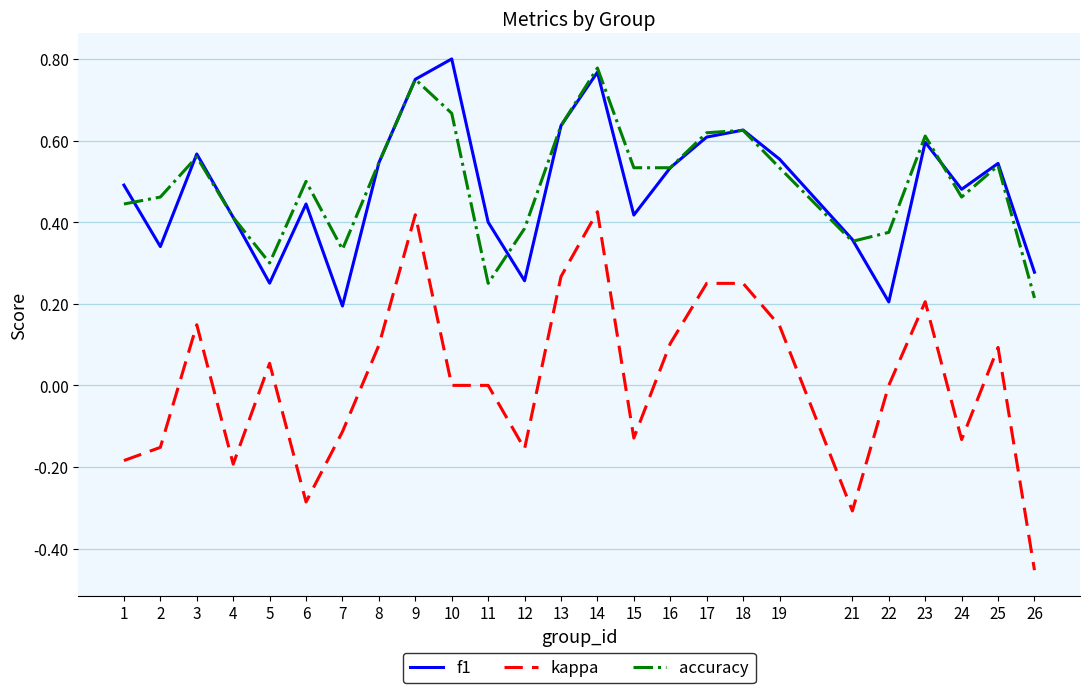

Which series has the largest total across all categories?

accuracy